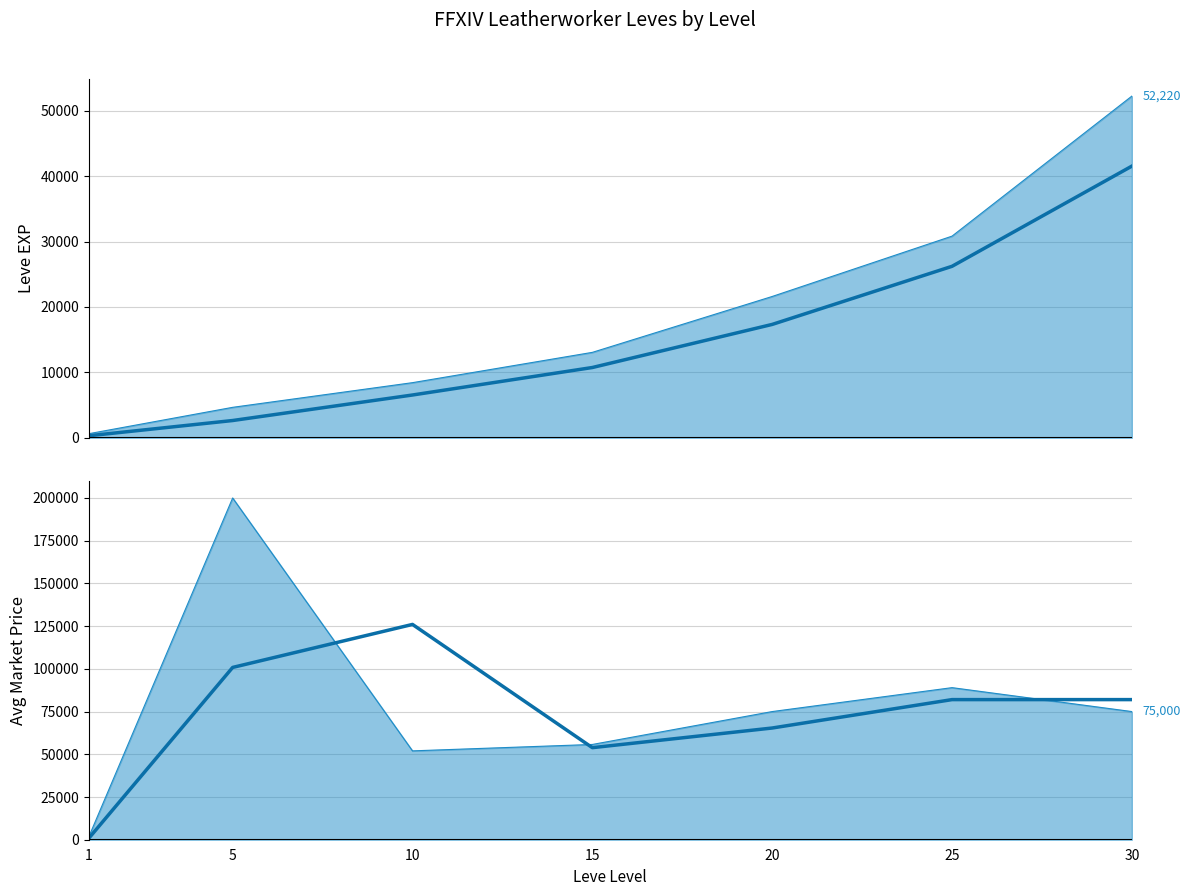

What is the approximate value of currentAveragePrice at 15?

55750.5